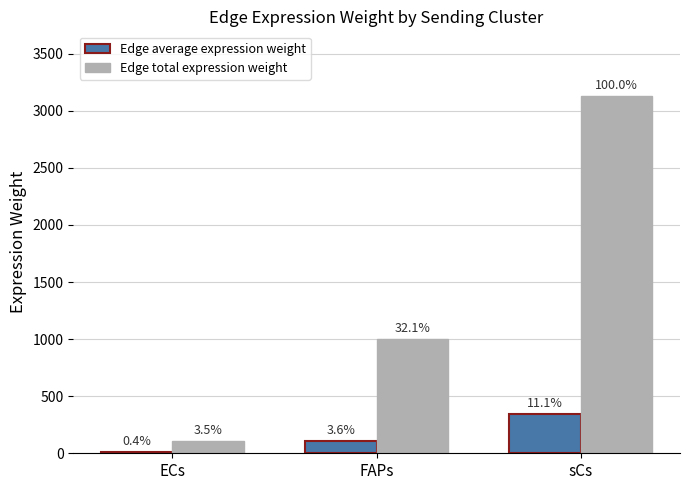

What is the minimum value shown in the chart?

12.2